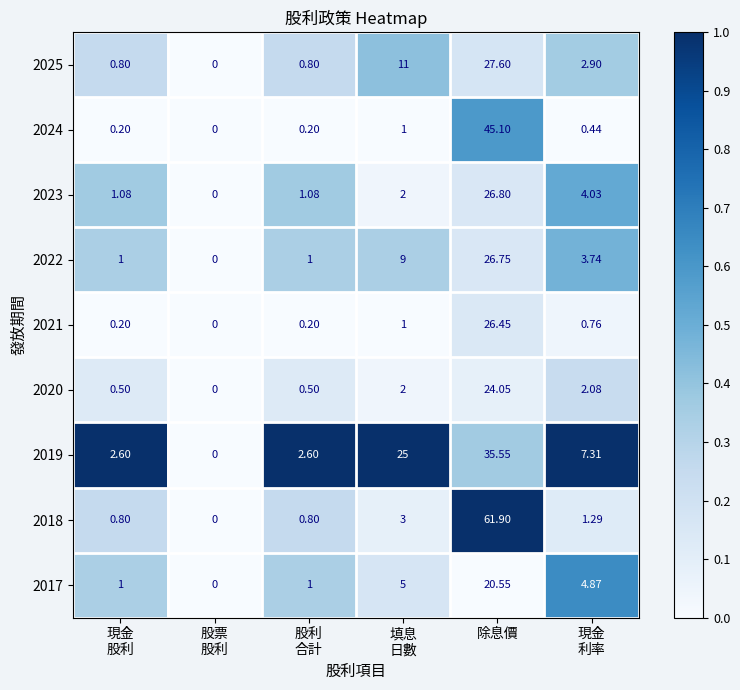

Which category has the highest value in the 2023 series?

除息價